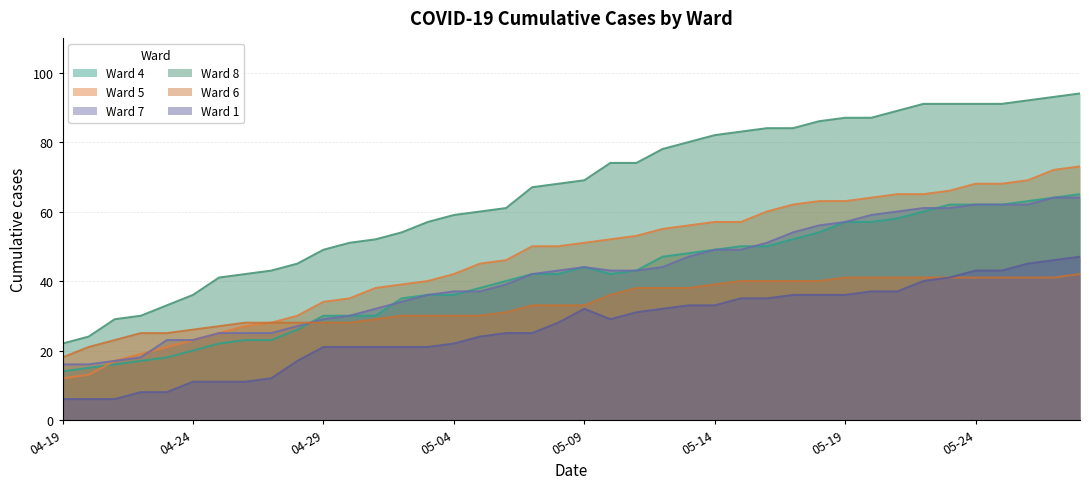

True or false: Ward 8 has a value of 31 at 2020-04-28.

False